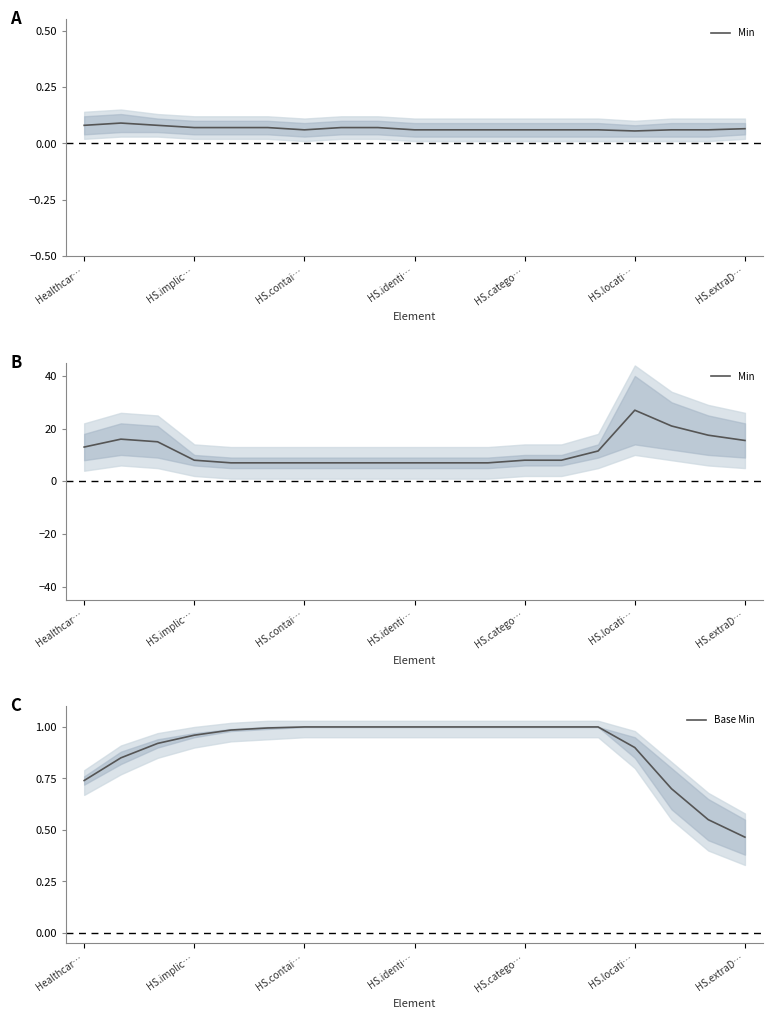

Which category has the lowest value in the Base Min series?

HS.extraD…